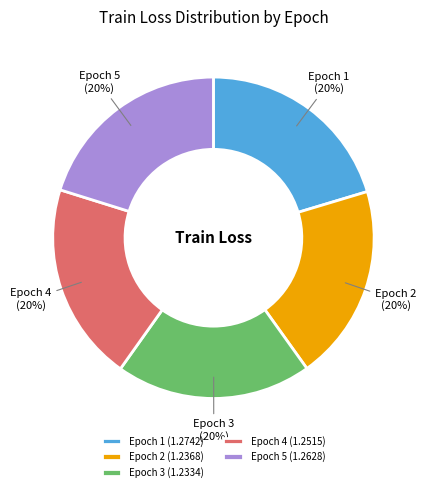

Combined, do Epoch 5 and Epoch 1 account for over 50%?

No